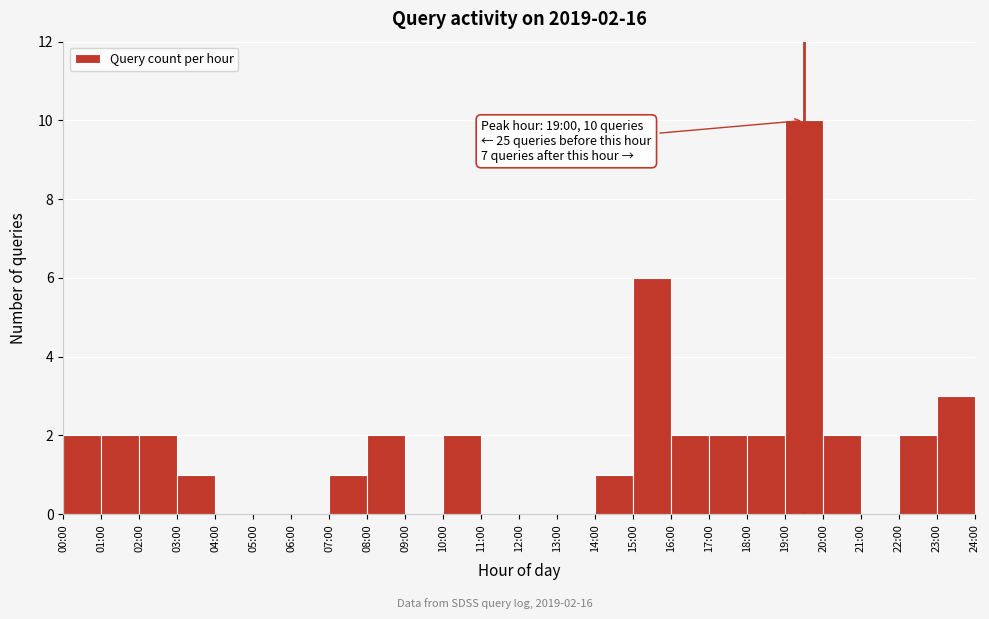

Reading left to right, what are all the values shown in this chart?

00:00=2	01:00=2	02:00=2	03:00=1	04:00=0	05:00=0	06:00=0	07:00=1	08:00=2	09:00=0	10:00=2	11:00=0	12:00=0	13:00=0	14:00=1	15:00=6	16:00=2	17:00=2	18:00=2	19:00=10	20:00=2	21:00=0	22:00=2	23:00=3